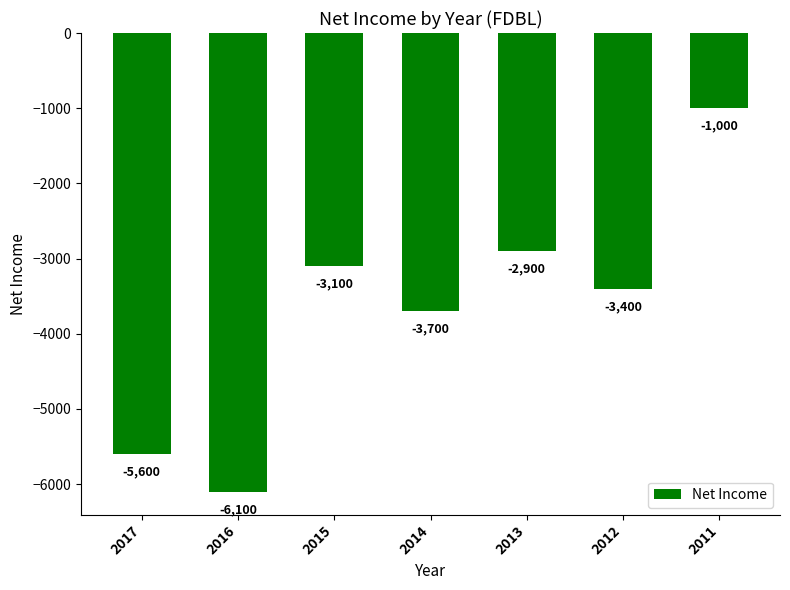

Rank the categories by value from highest to lowest.

2011, 2013, 2015, 2012, 2014, 2017, 2016